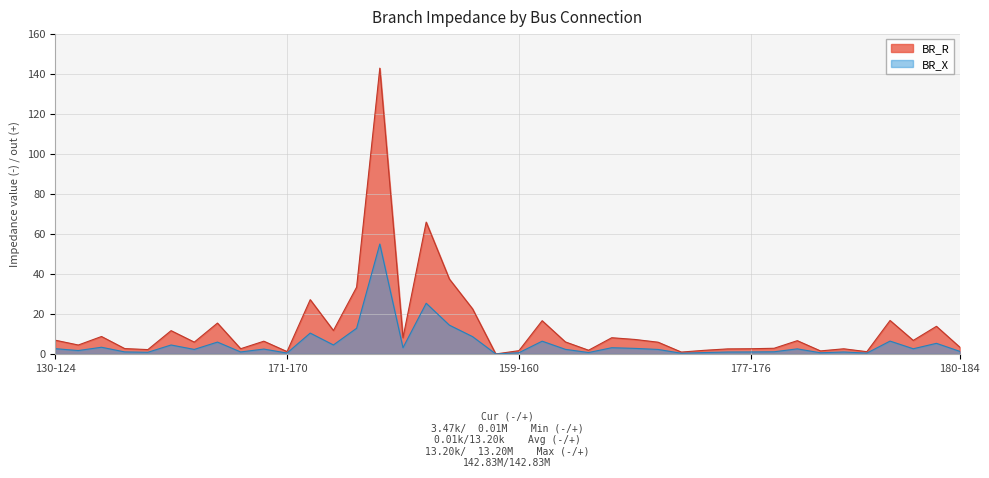

Is it true that BR_R equals 8.1 at 146-147?

True